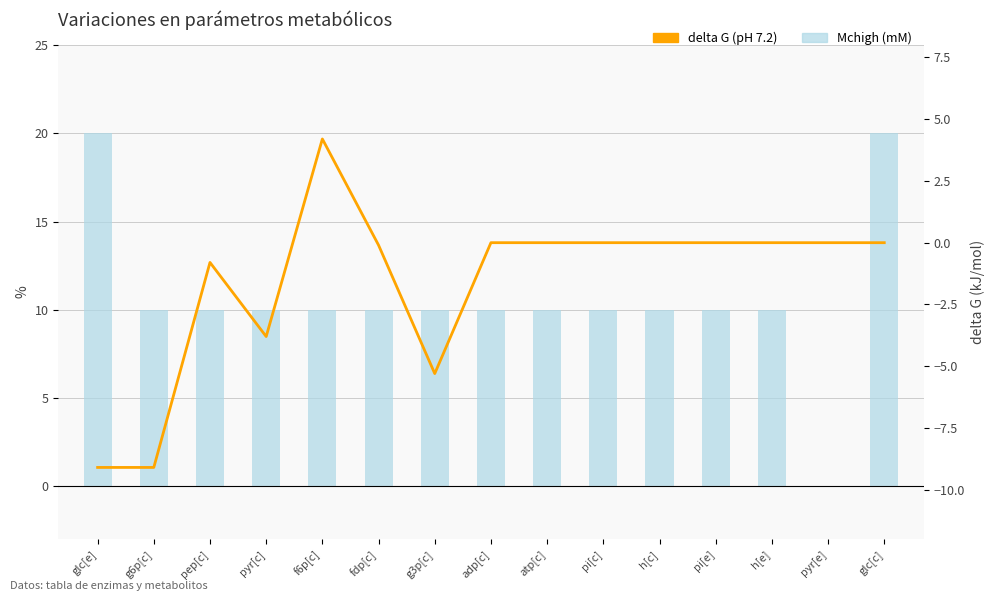

What is the greatest value displayed?

20.0